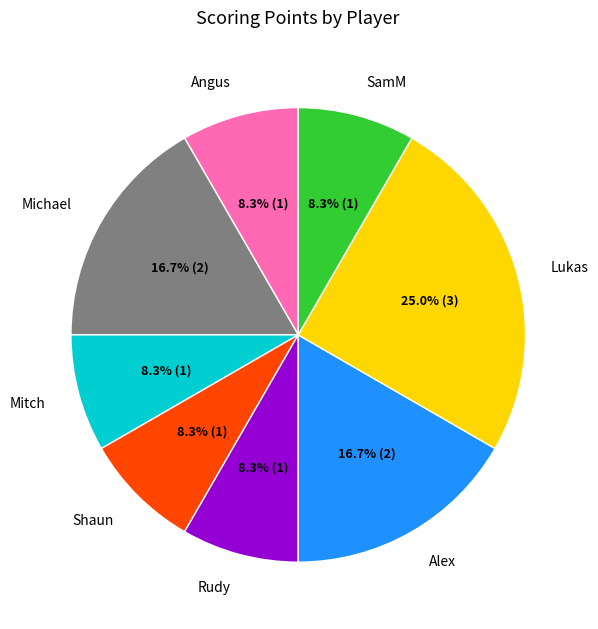

Which slice is the largest?

Lukas